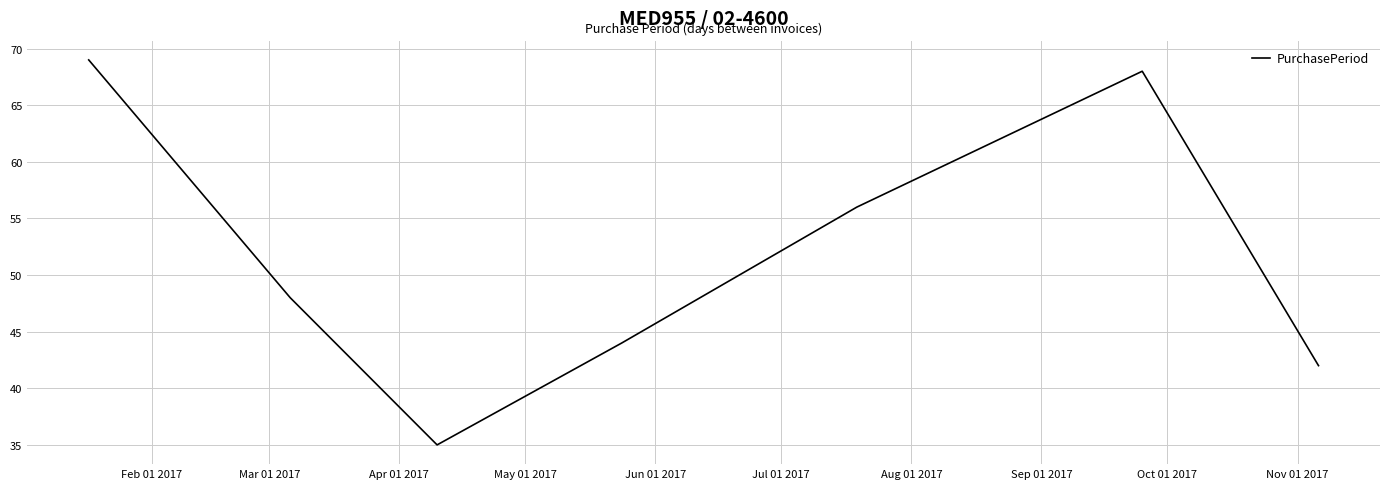

What is the difference between the maximum and second lowest values?

27